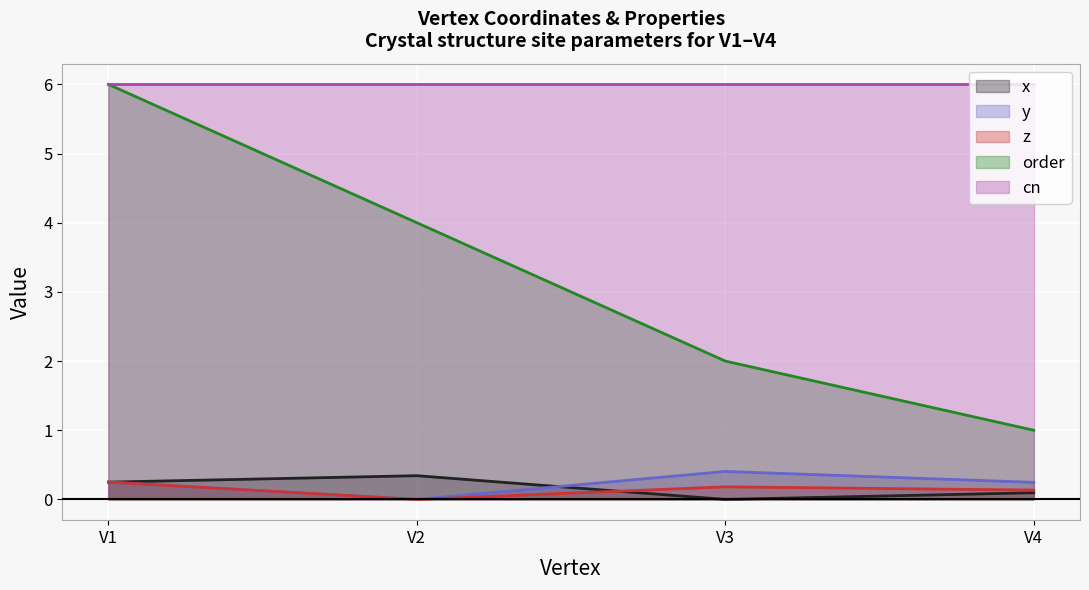

What is the value of the x point at the 1st from the left?

0.2